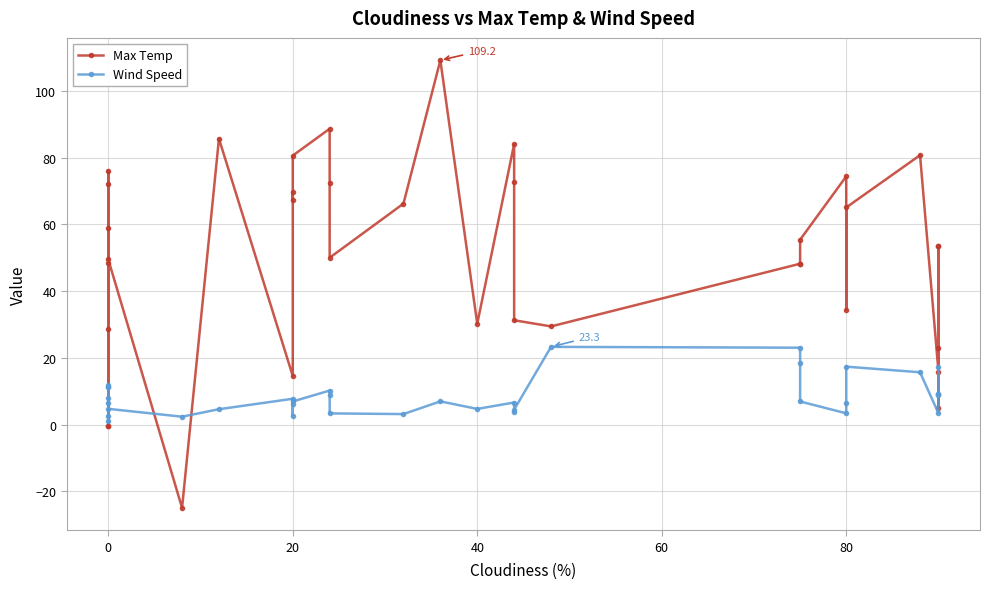

What is the lowest value of the Max Temp series?

-24.9